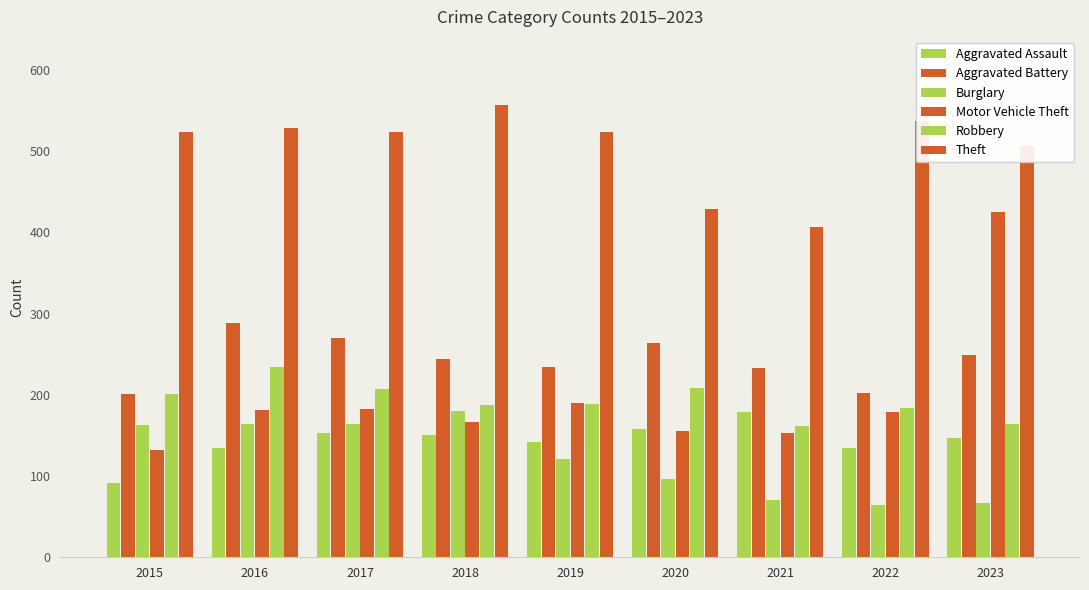

What is the minimum value shown in the chart?

64